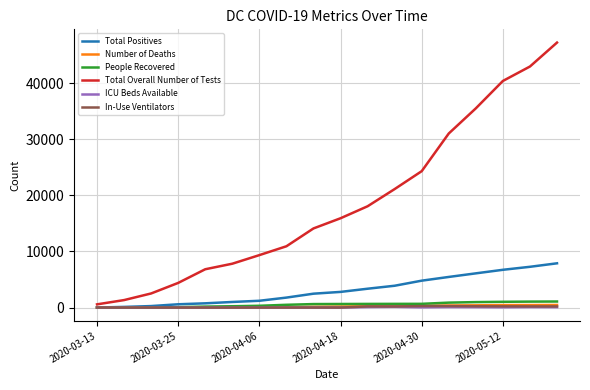

What is the average value of the People Recovered series?

532